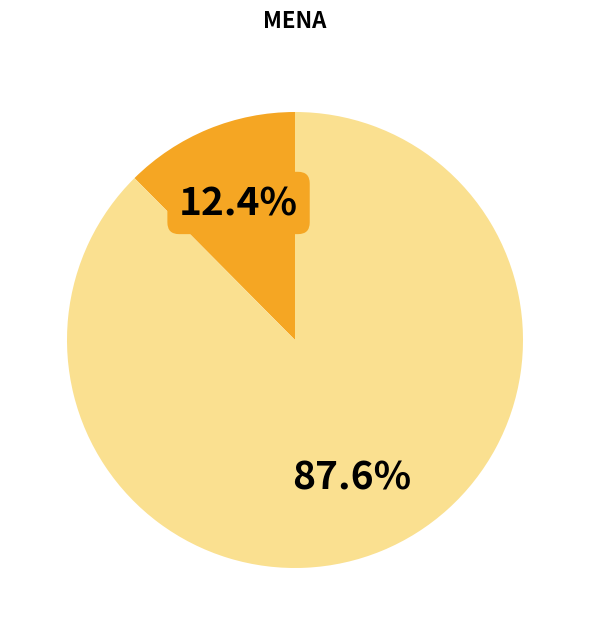

Is there any slice that represents more than half of the pie?

Yes